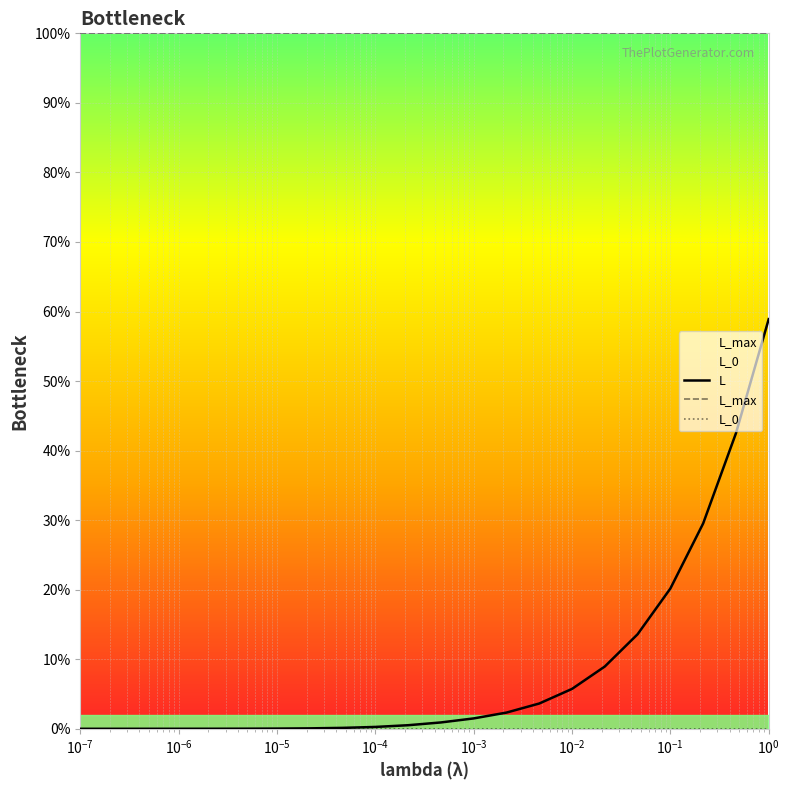

The value of L_max at $\mathdefault{10^{-7}}$ is 100.0. True or false?

True